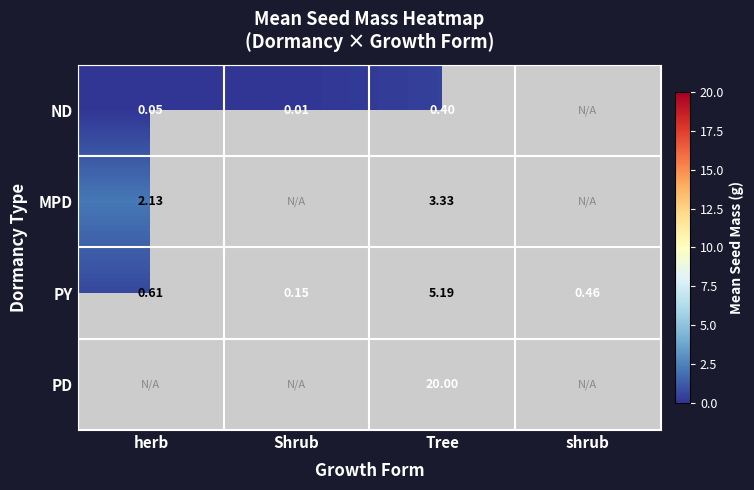

At Tree, list the series in order from largest to smallest.

PD, PY, MPD, ND